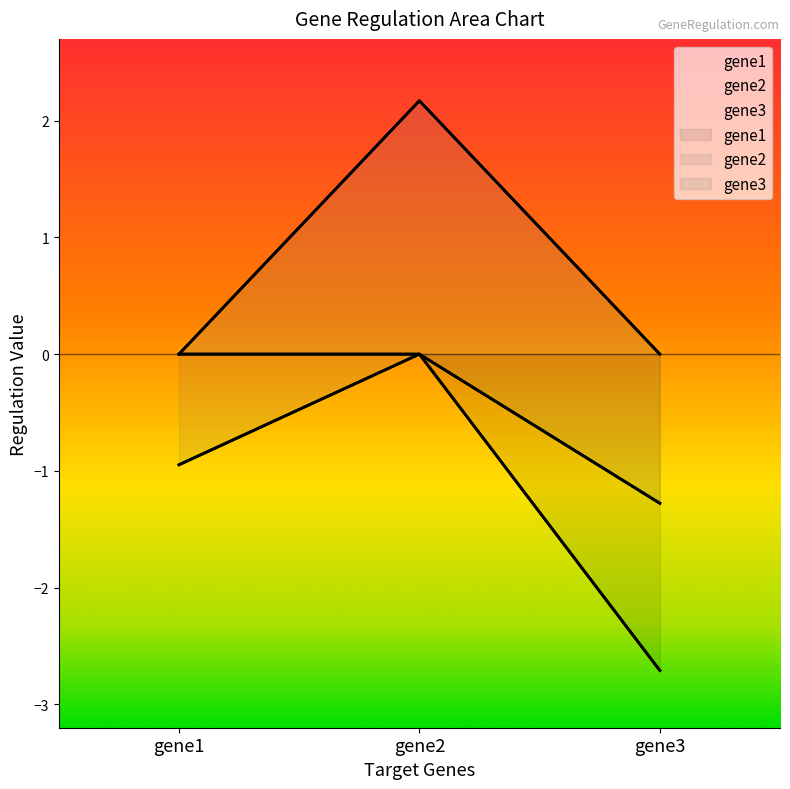

Which category has the highest value in the gene2 series?

gene2